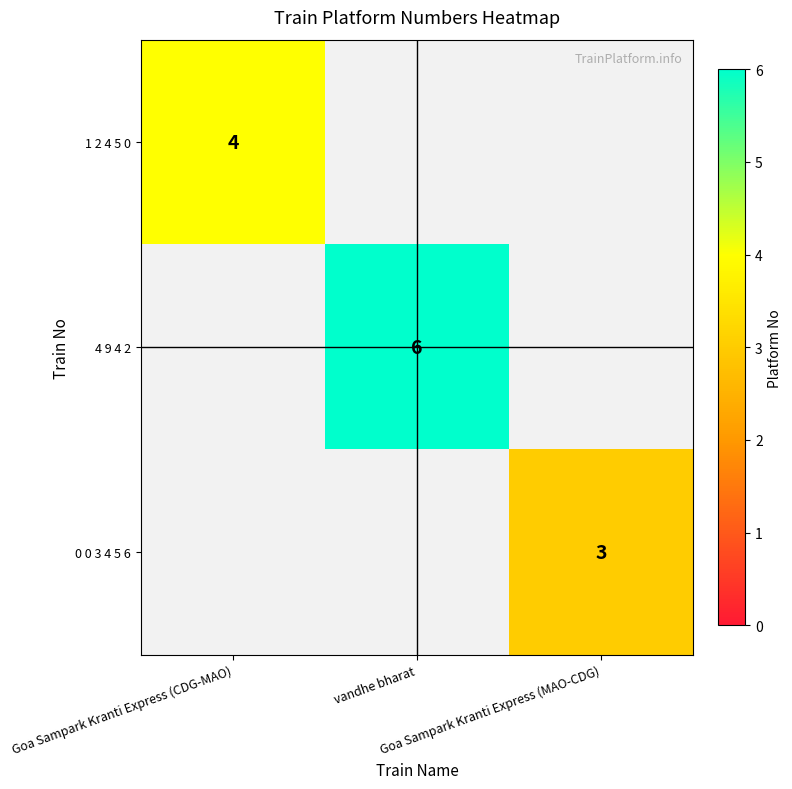

Which series has the largest range (max minus min)?

1 2 4 5 0